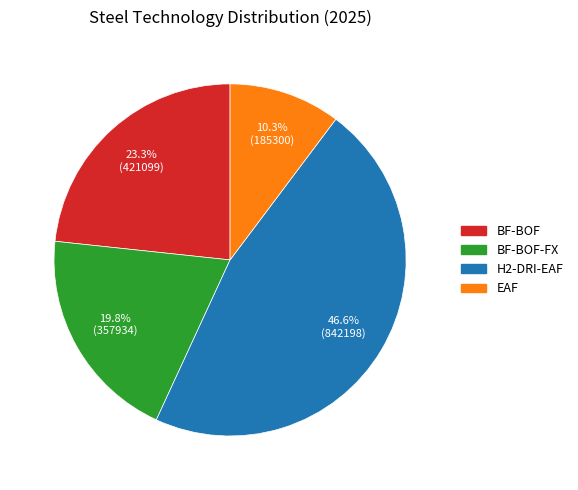

Is there a majority slice in this chart?

No